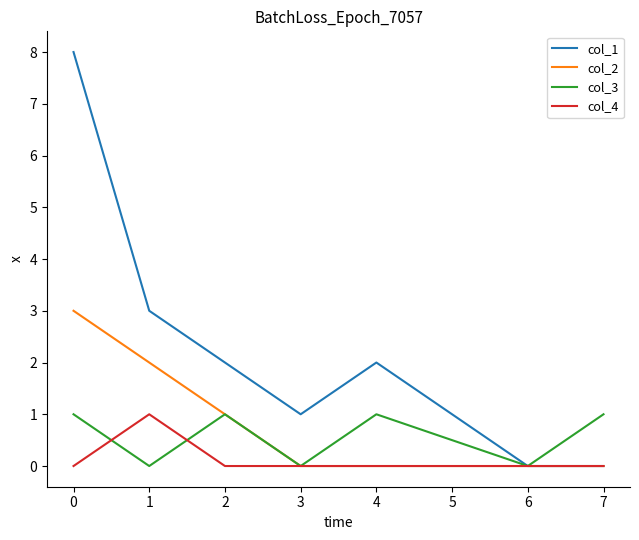

Is the value of col_1 at 0 greater than the value of col_4 at 0?

Yes